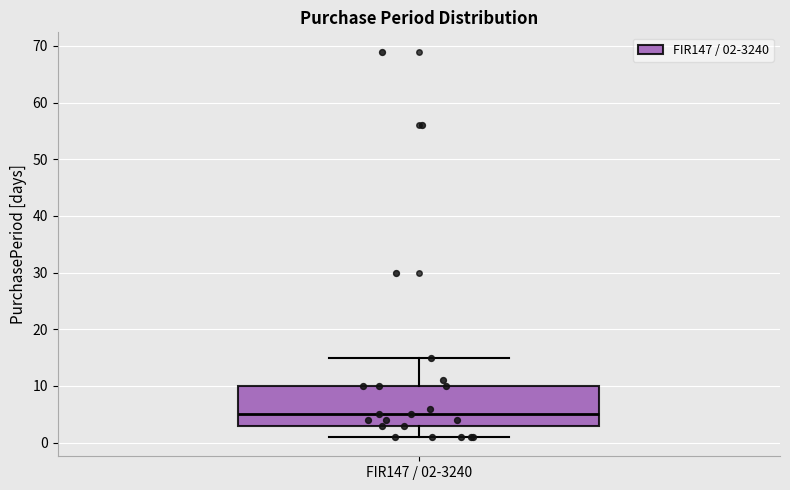

Transcribe this box plot: give where the median line is, the range the box spans, and where the two whiskers end, as read against the y-axis. The values are not printed on the chart, so give them approximately, as read against the axis.

median 5, box 3 to 10, whiskers 1 to 15